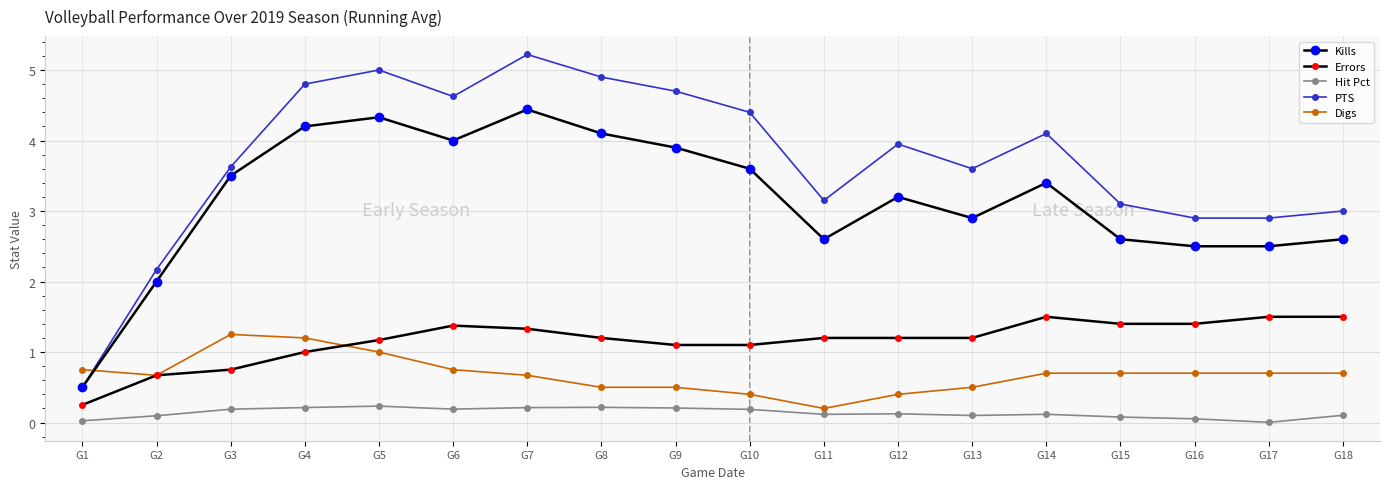

Count the number of categories in the chart.

18